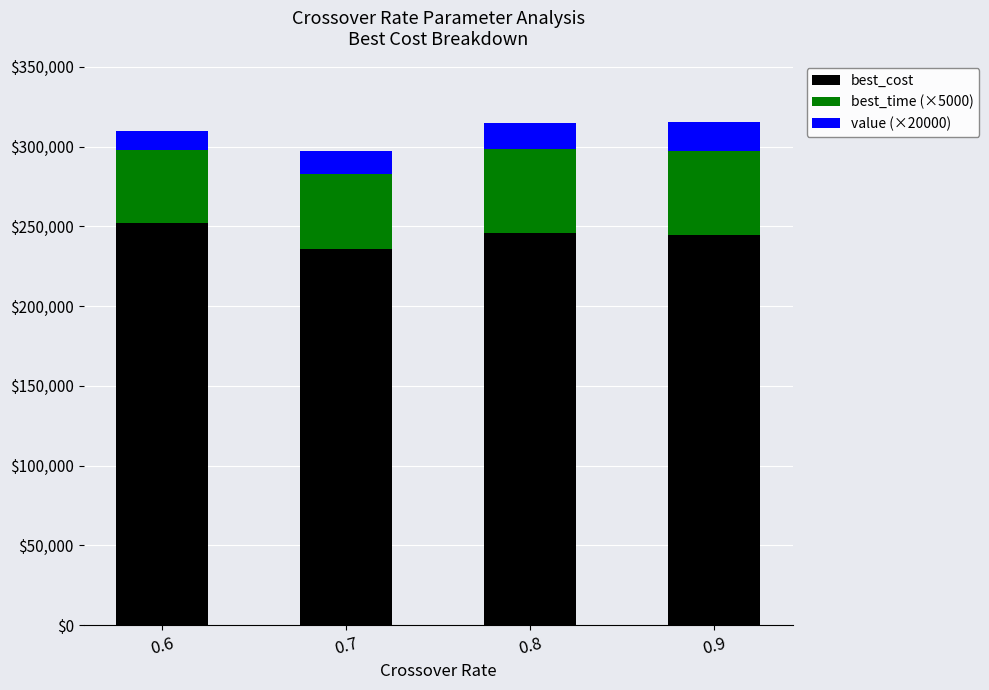

Does the chart contain any negative values?

No